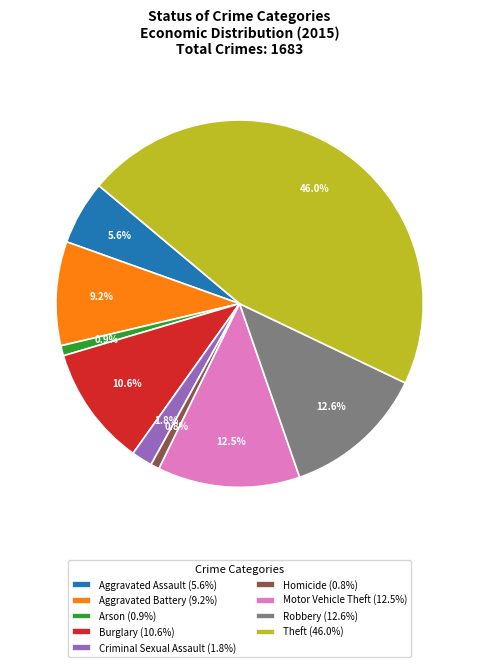

True or false: Aggravated Battery accounts for 3% of the total.

False